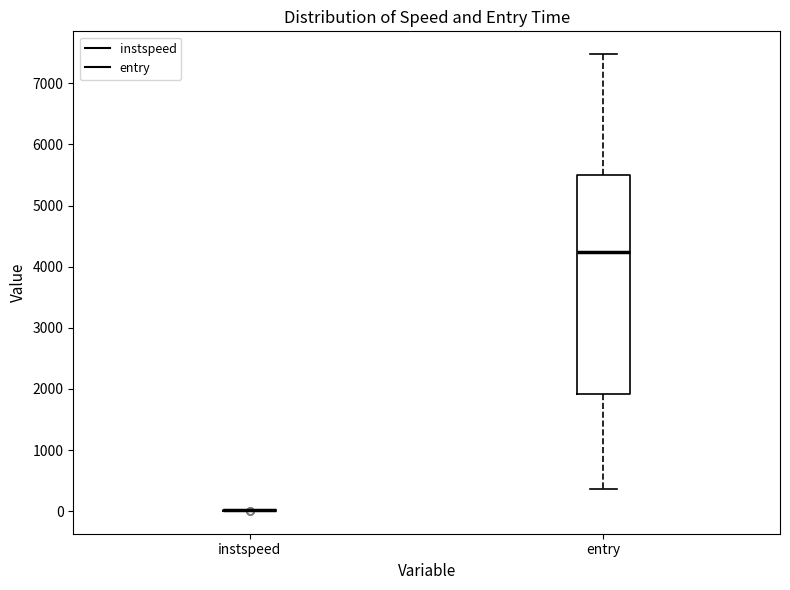

Where is the upper edge of the box for entry on the y-axis? The values are not printed on the chart, so give them approximately, as read against the axis.

5500